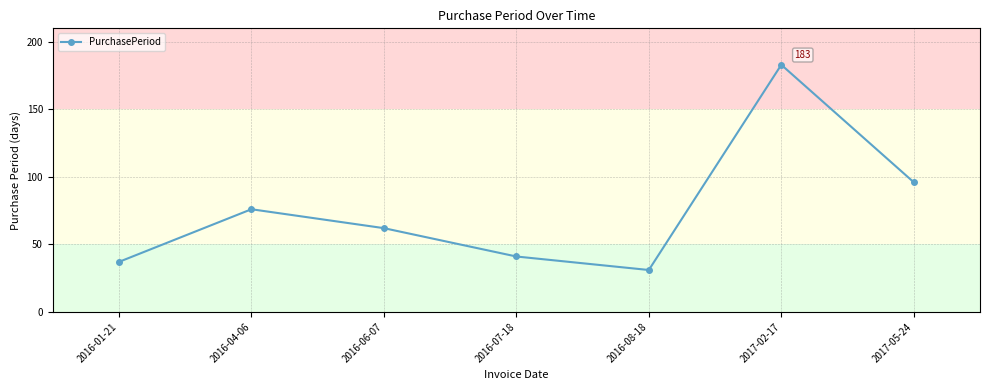

Where is the first local minimum?

2016-08-18